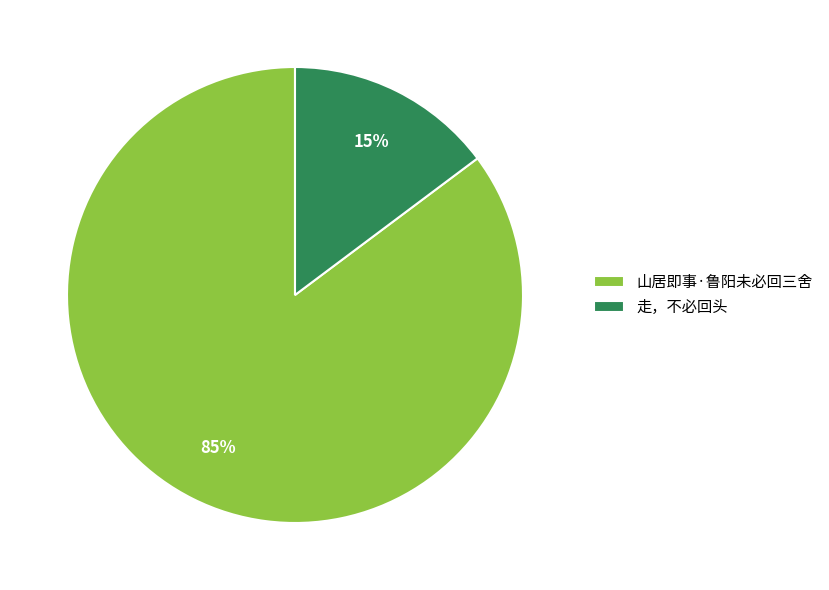

Which category has the smallest portion of the pie?

走，不必回头